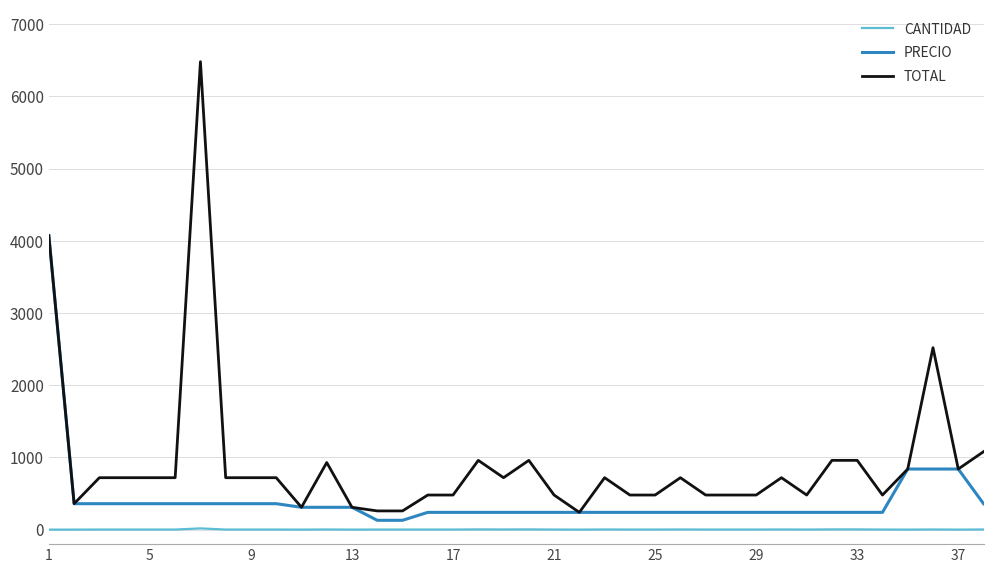

How many categories are shown in the chart?

38